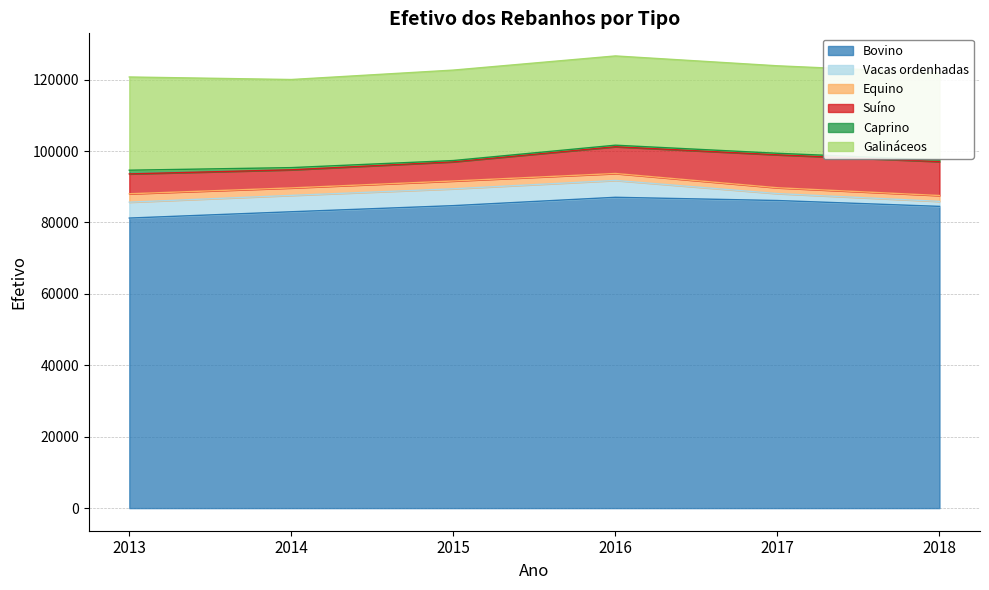

Does the chart have visible grid lines?

Yes